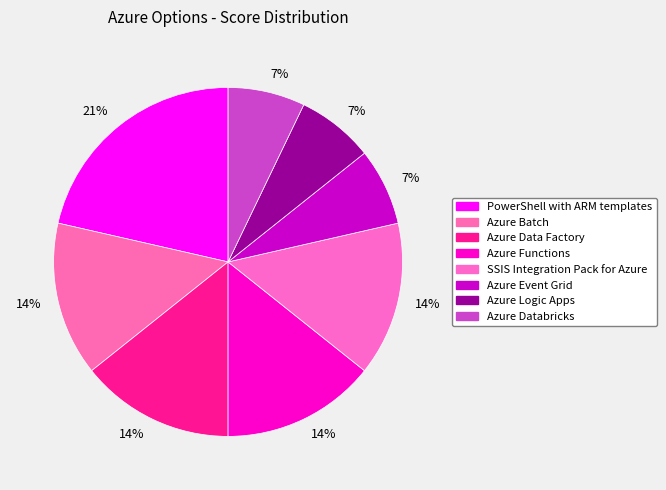

What percentage is NOT represented by Azure Databricks?

92.9%